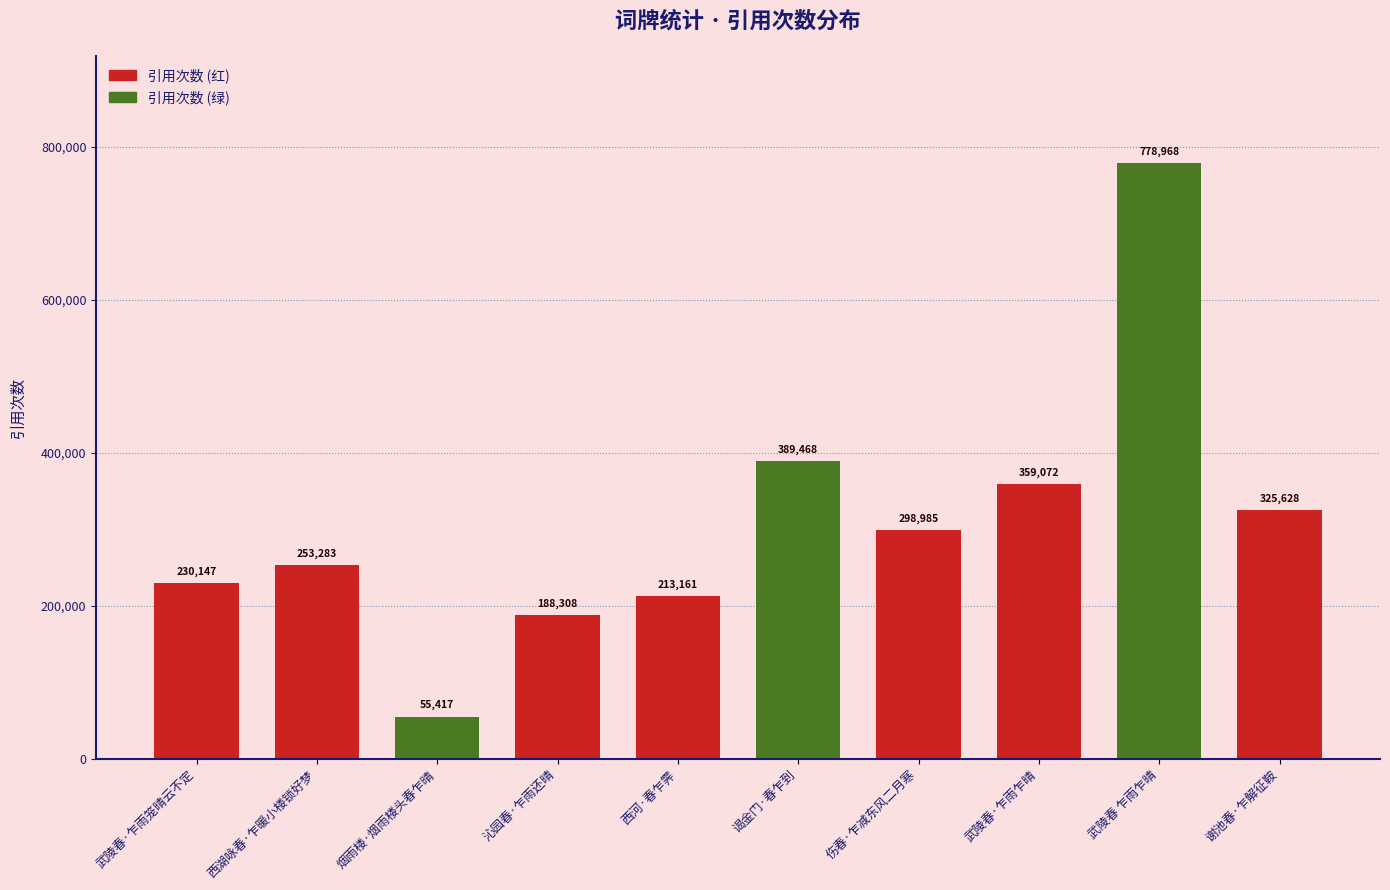

What is the label of the 9th bar from the left?

武陵春 乍雨乍晴